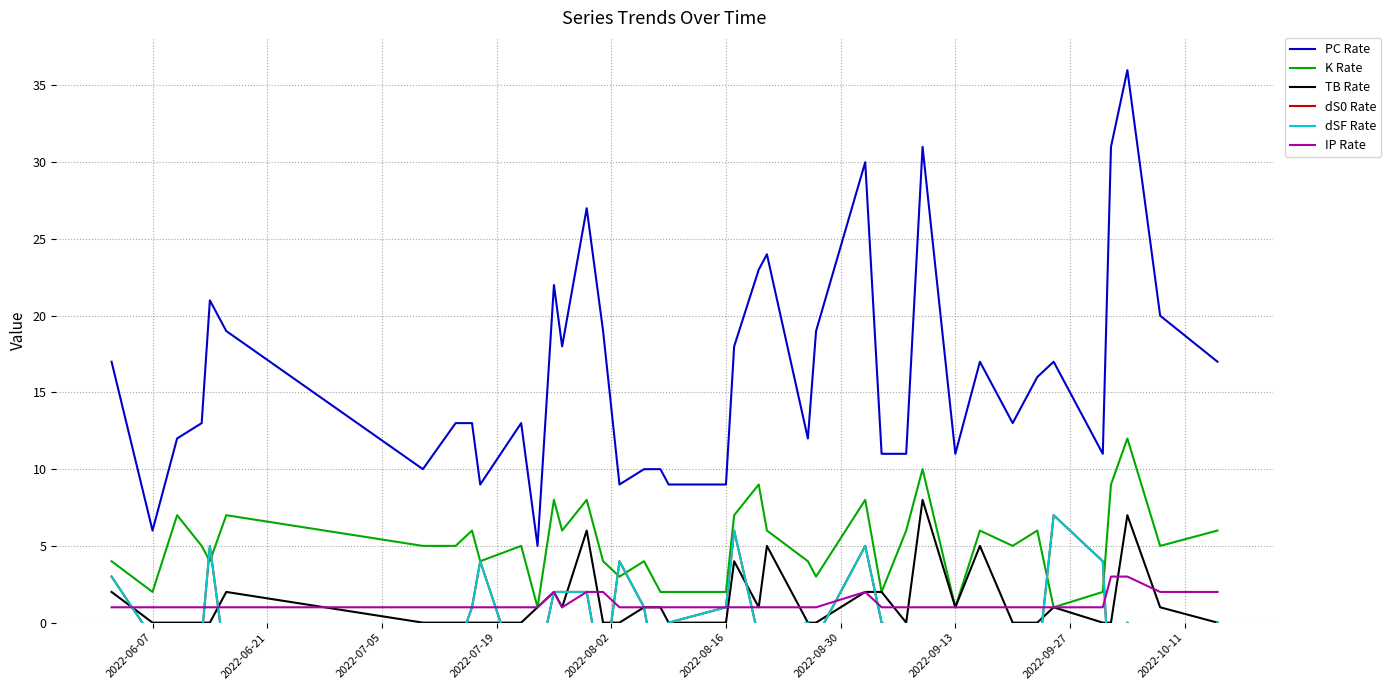

True or false: TB Rate and PC Rate intersect in this chart.

False